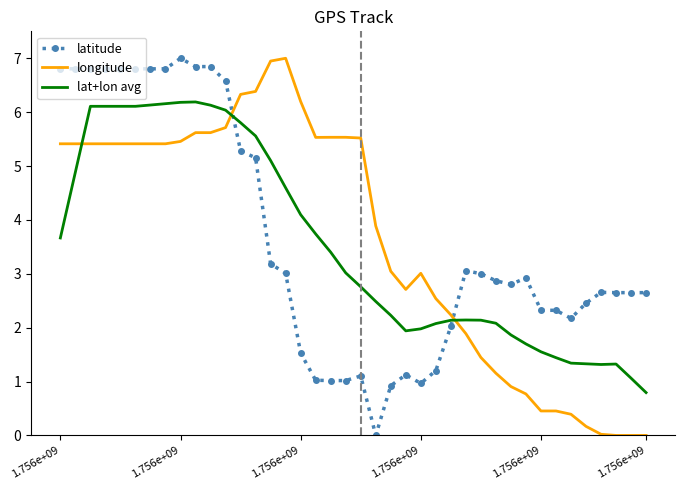

What is the greatest value displayed?

7.0